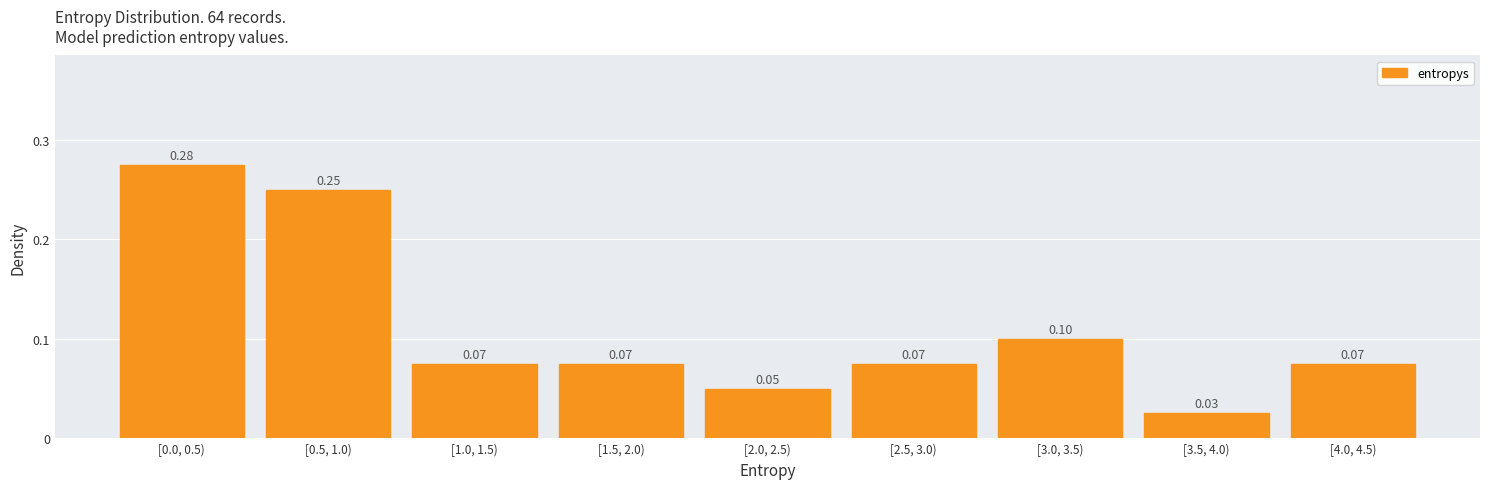

What is the sum of all values?

1.0